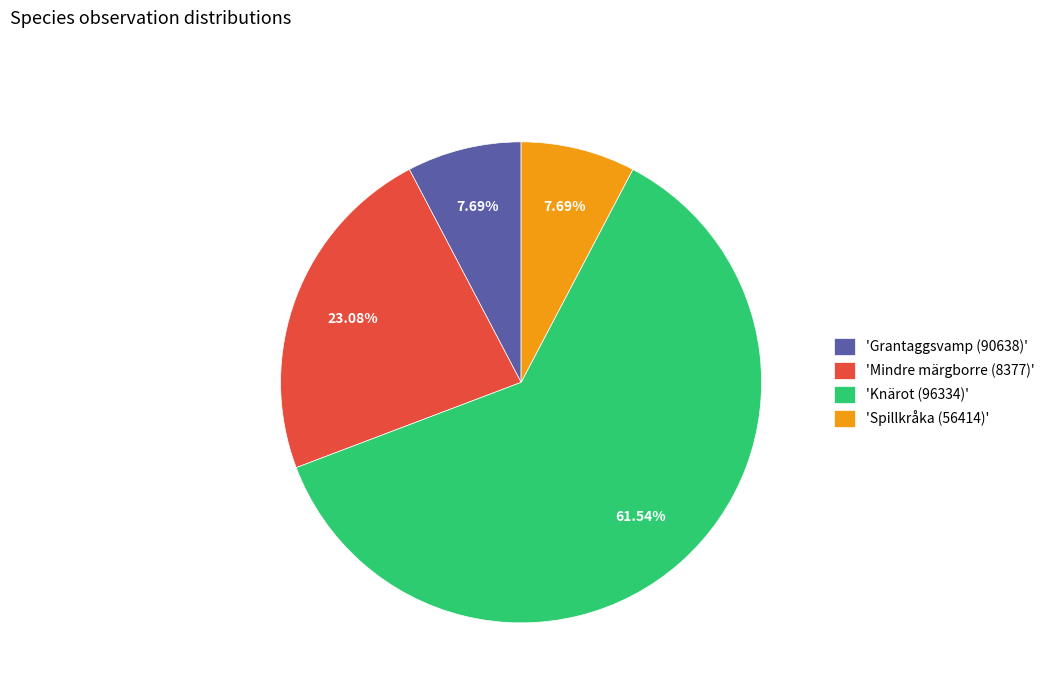

What is the ratio of the value at 'Mindre märgborre (8377)' to the value at 'Spillkråka (56414)'?

3.0